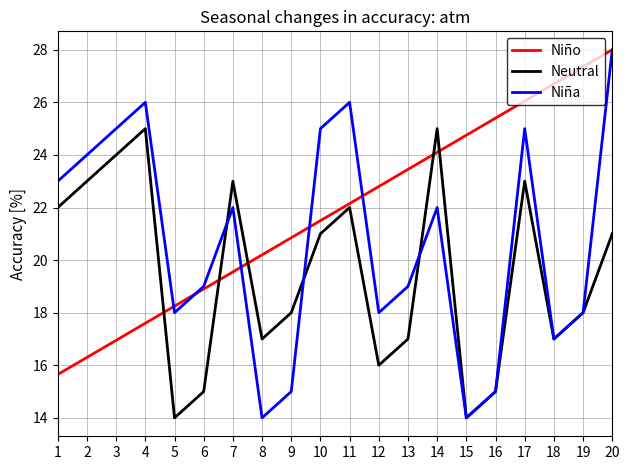

At which category does the chart reach its peak across all series?

20